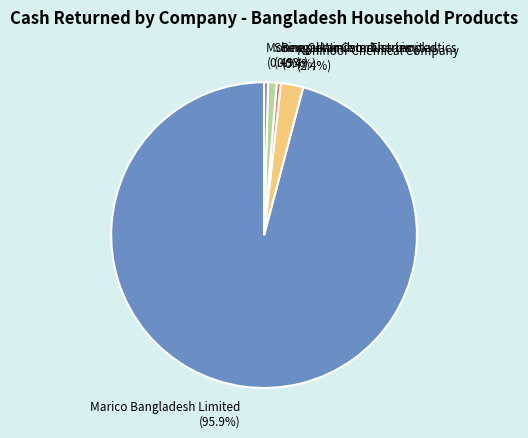

Which category has the biggest portion of the pie?

Marico Bangladesh Limited